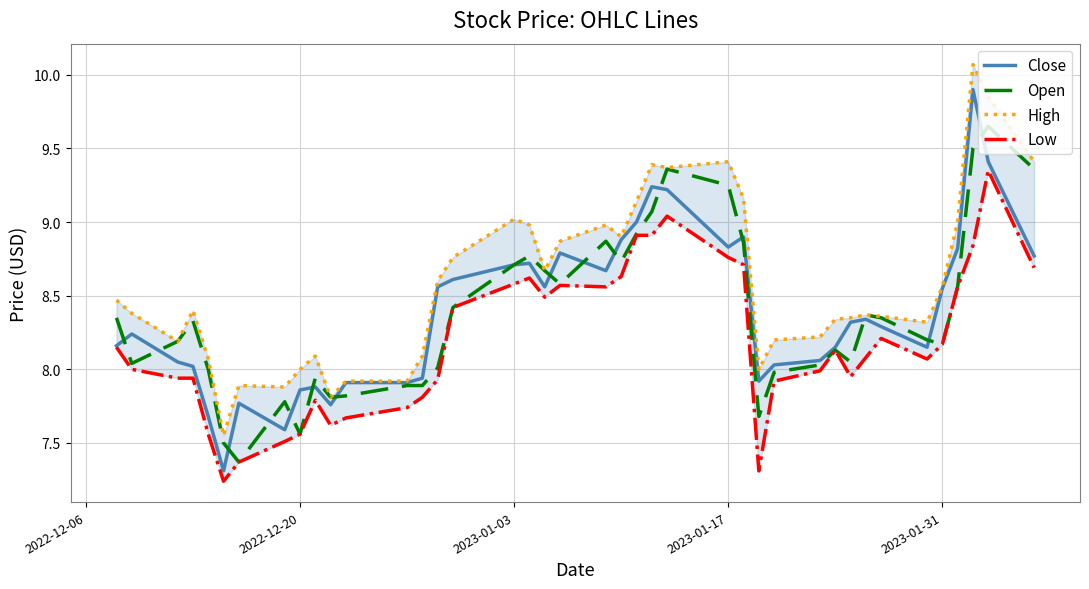

What is the sum of all Low values?

327.3